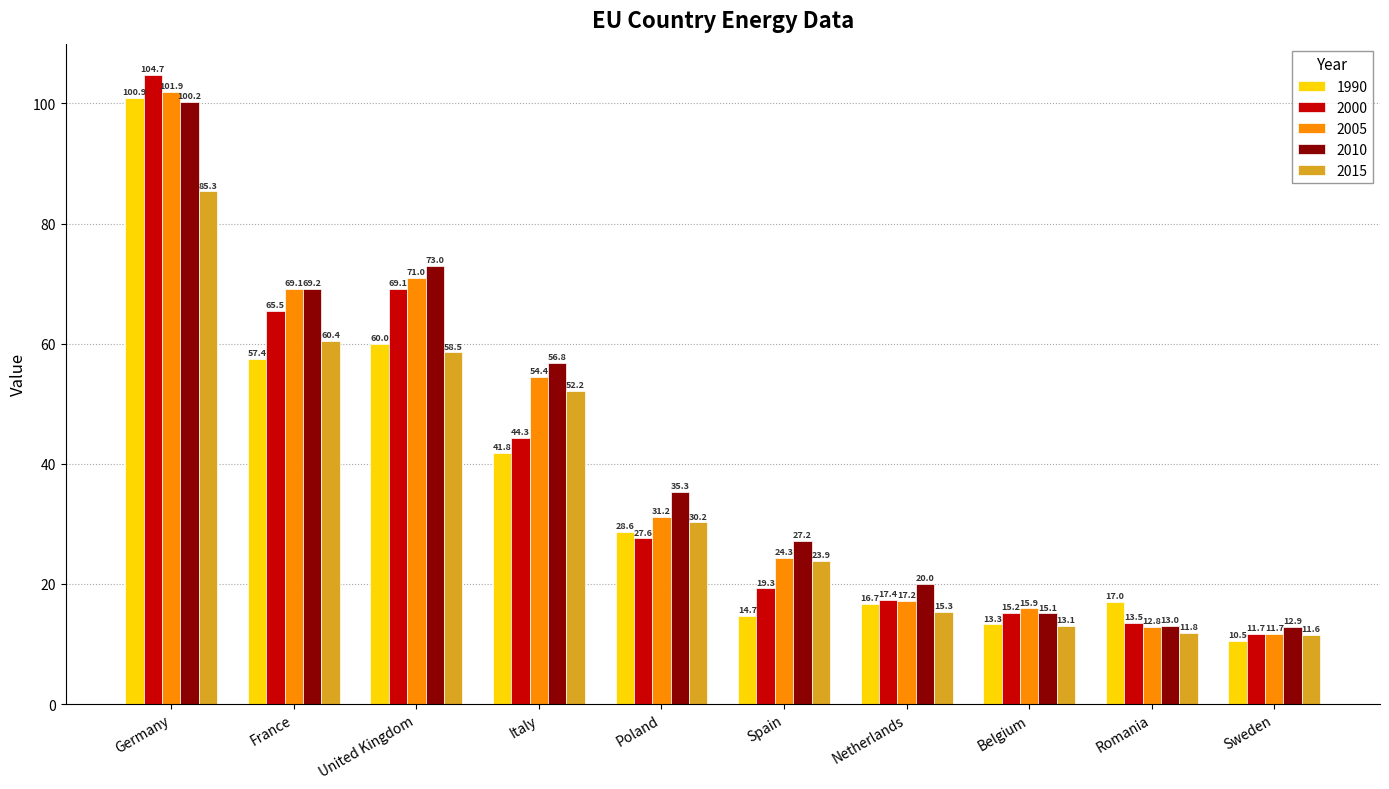

Rank the series at Italy from highest to lowest value.

2010, 2005, 2015, 2000, 1990